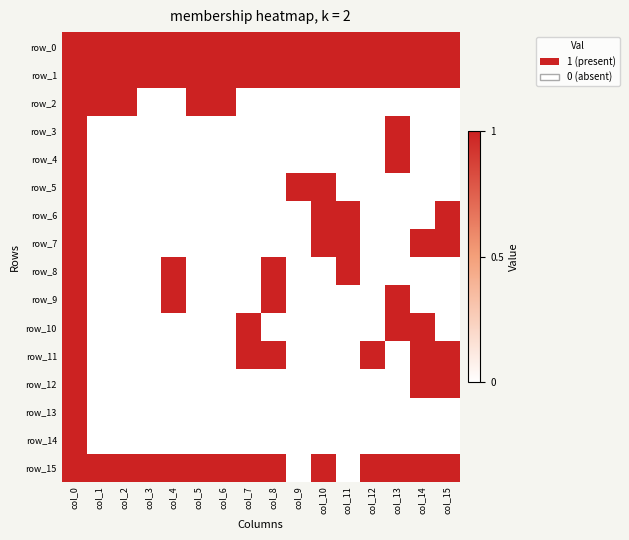

Which series has the largest total across all categories?

row_0